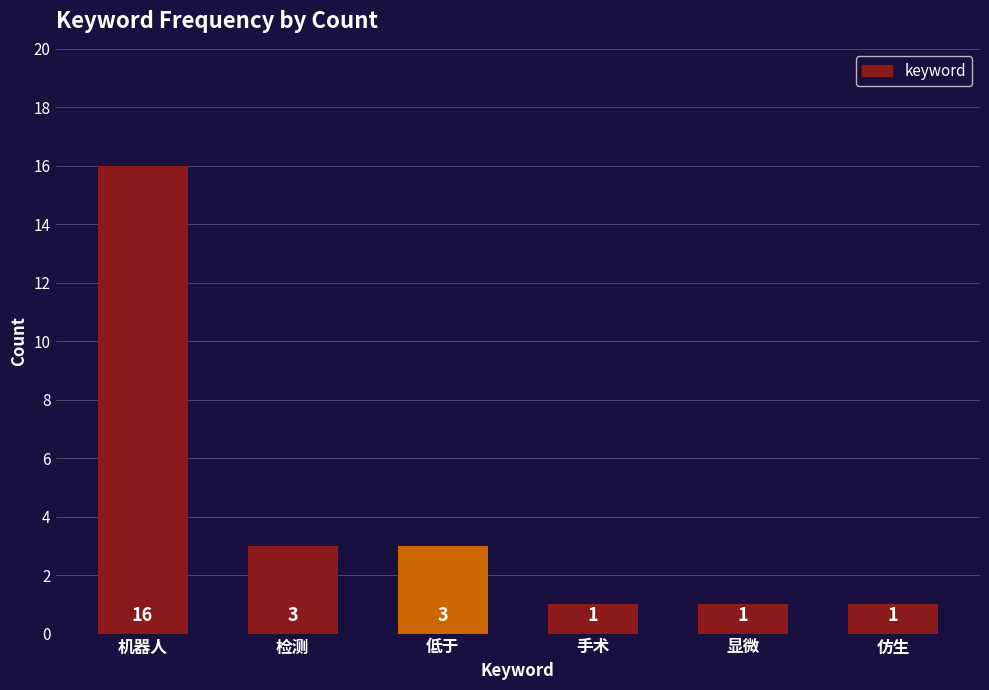

What is the ratio of the value at 仿生 to the value at 手术?

1.0